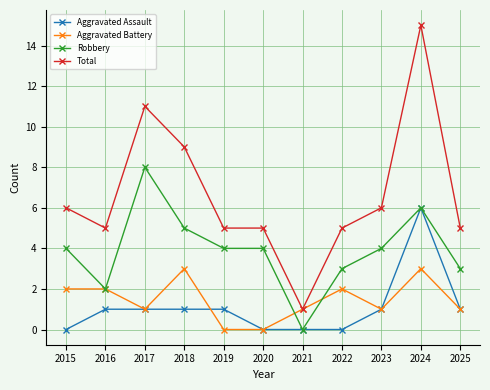

What is the value of the Aggravated Assault point at the 9th from the left?

1